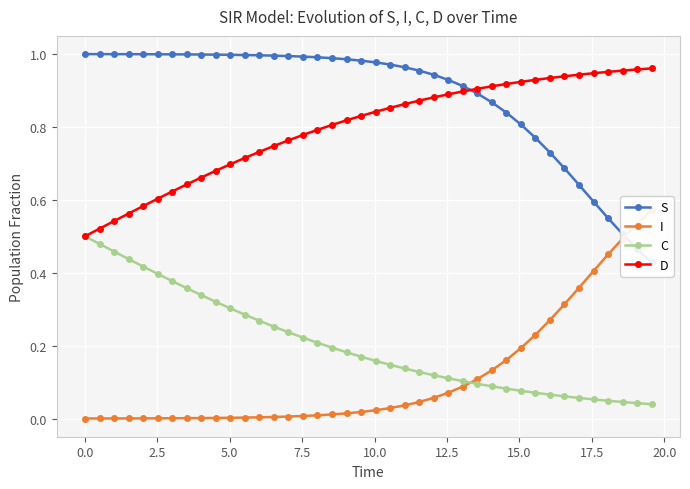

At how many categories does at least one series exceed 0?

40